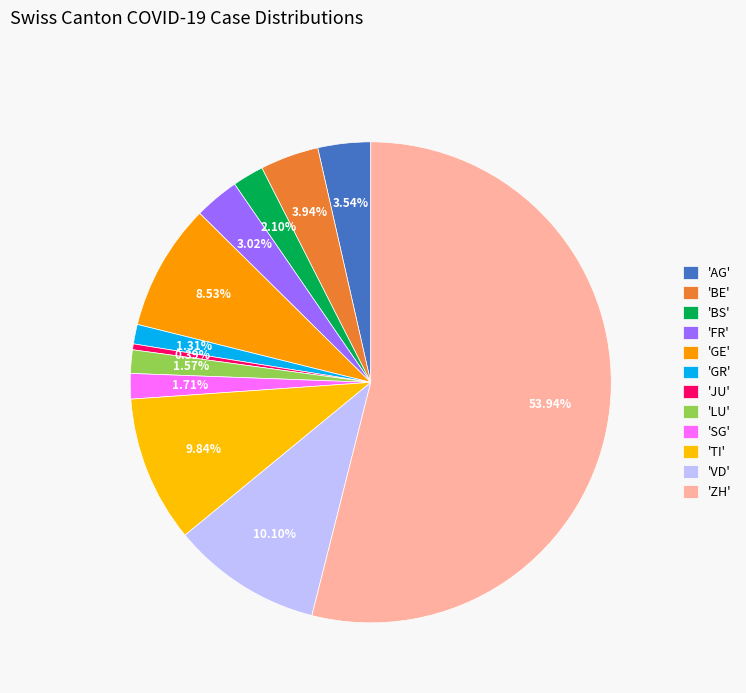

Does any single category account for the majority?

Yes